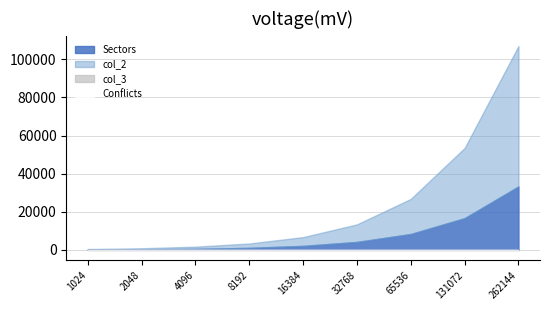

True or false: Conflicts and Sectors intersect in this chart.

False